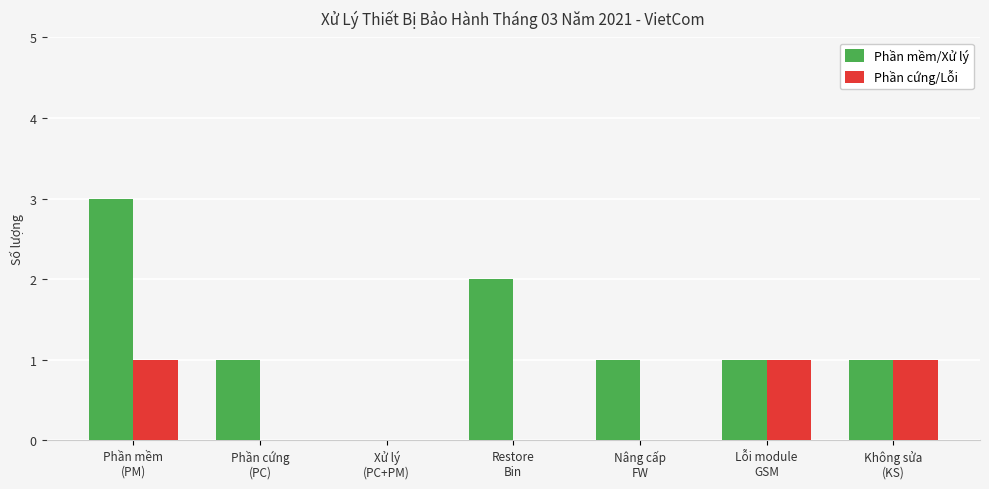

Read the Phần mềm/Xử lý value at Restore
Bin.

2